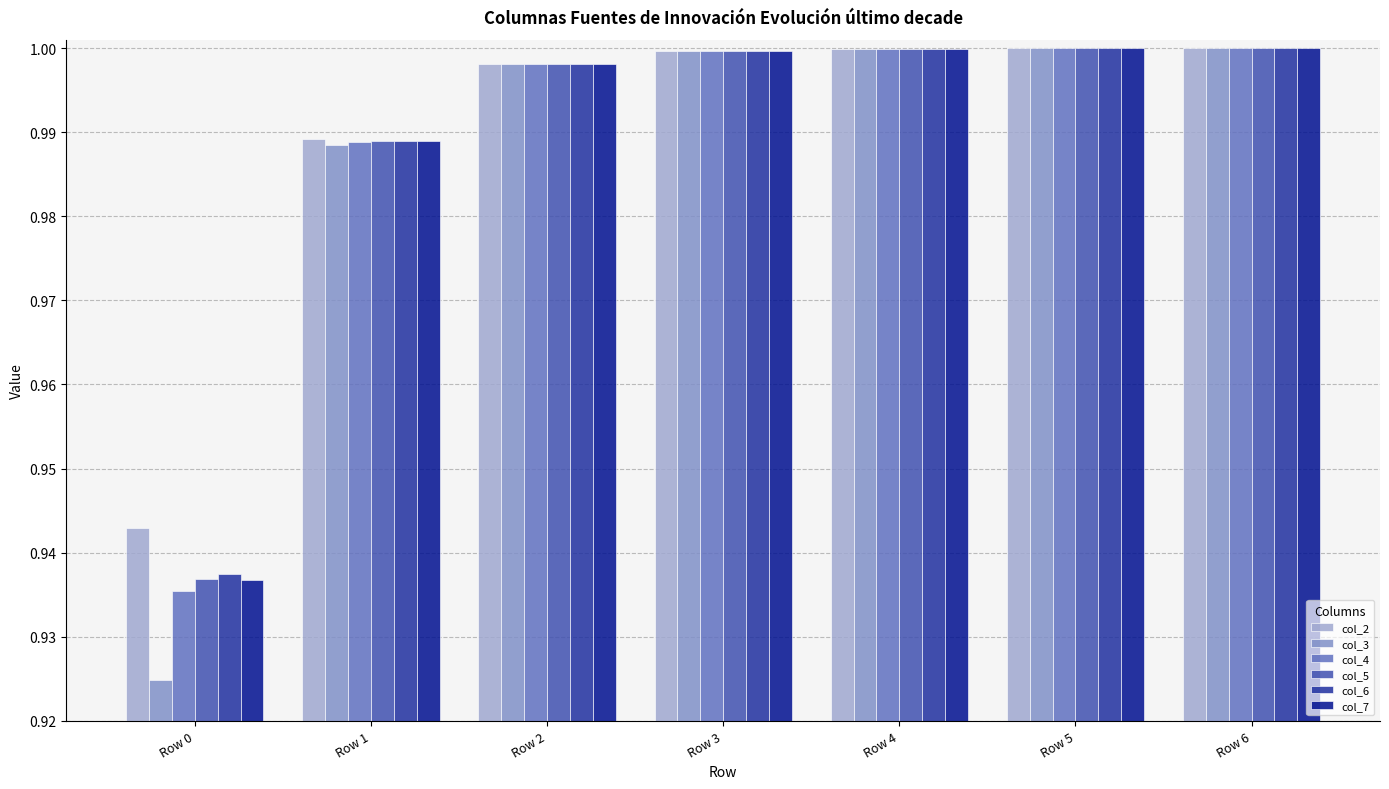

What is the total value across all series at Row 3?

6.0